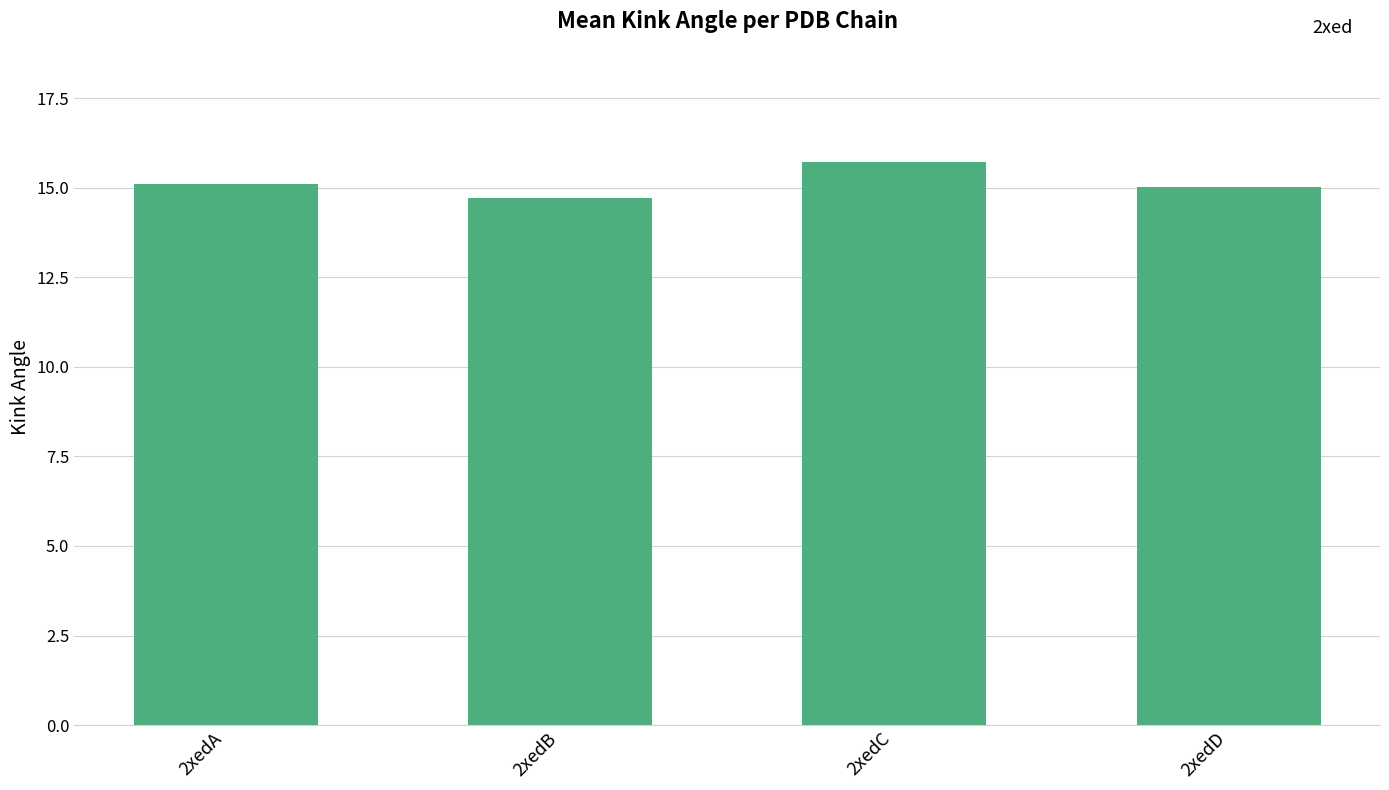

What is the greatest value displayed?

15.7